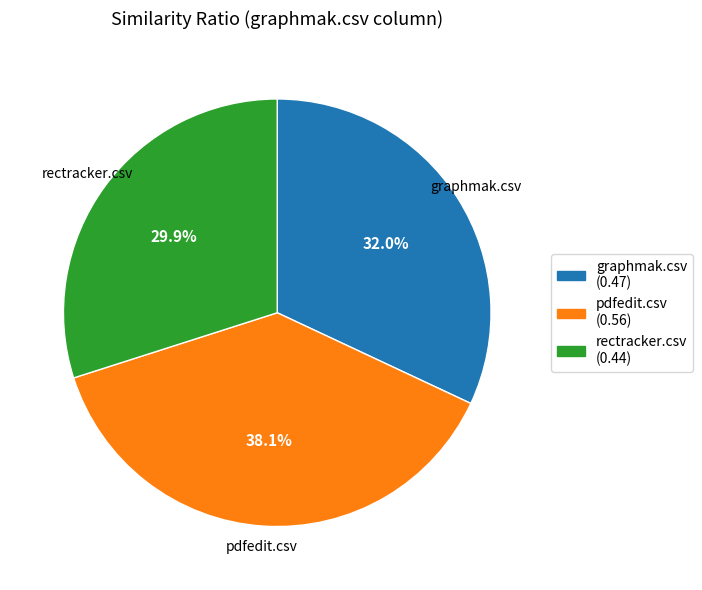

To the nearest percent, what is the difference between the largest and smallest slice percentages?

8%